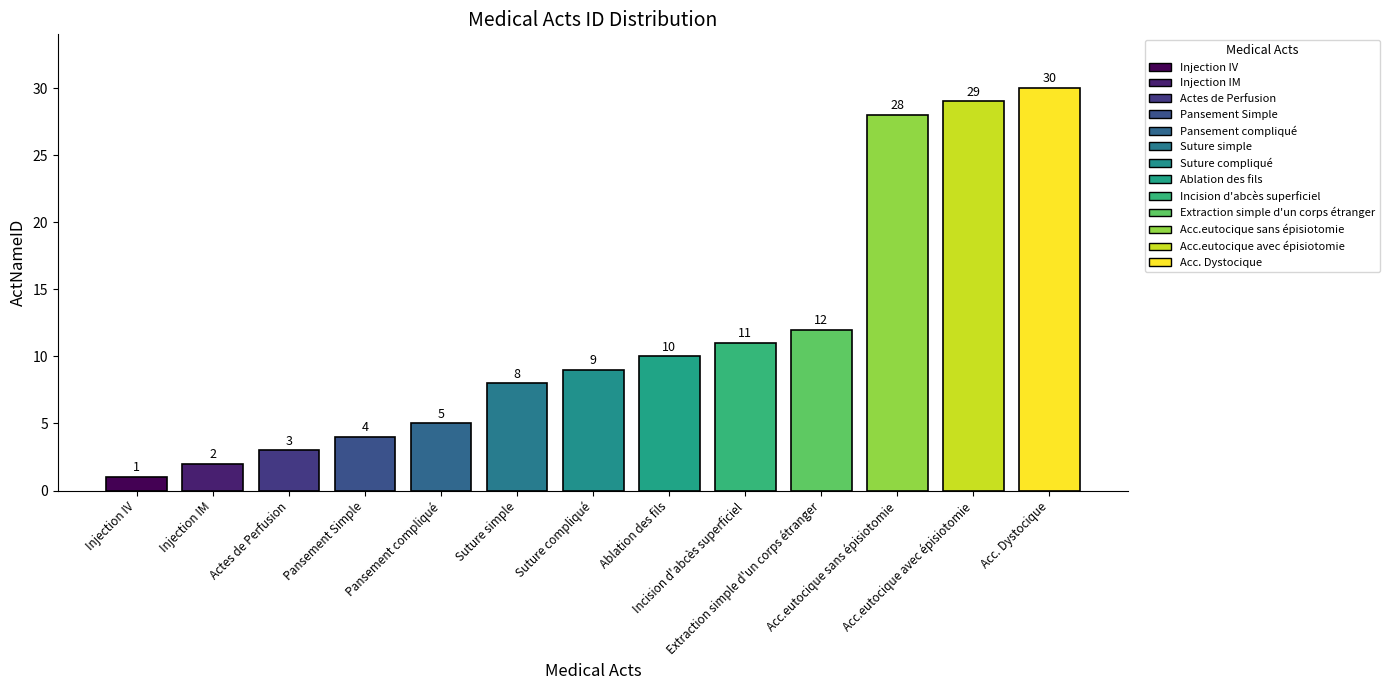

Which has a higher value, Pansement compliqué or Extraction simple d'un corps étranger?

Extraction simple d'un corps étranger